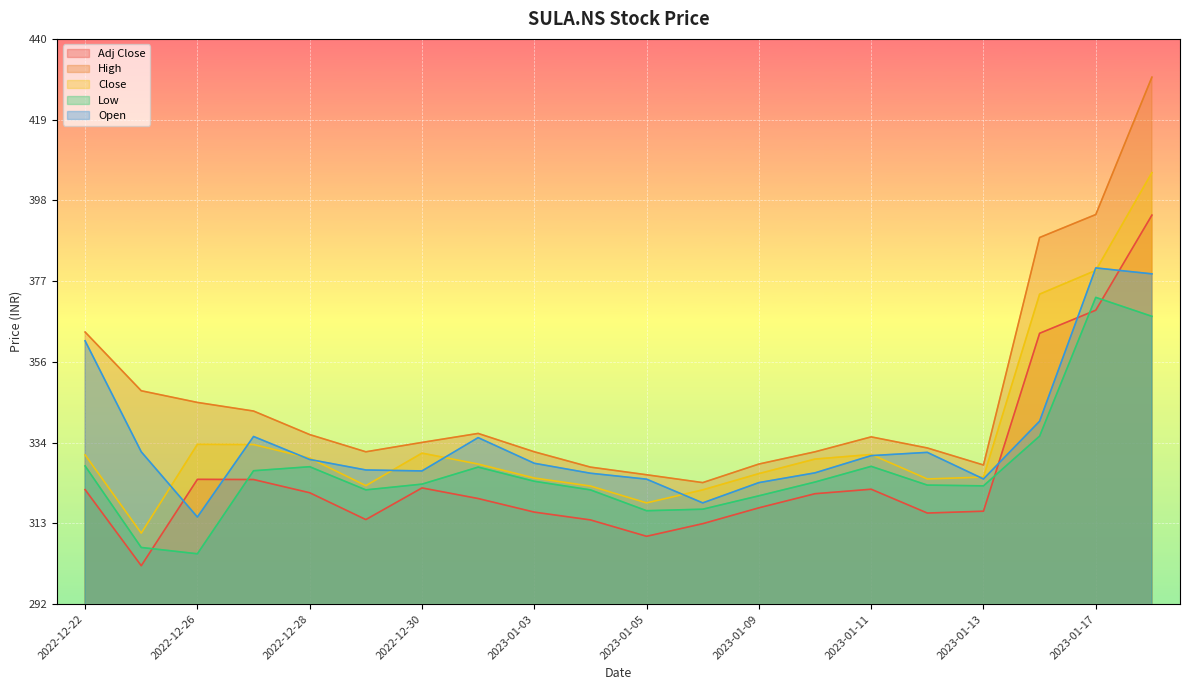

What is the difference between the maximum and minimum values in the Close series?

94.2